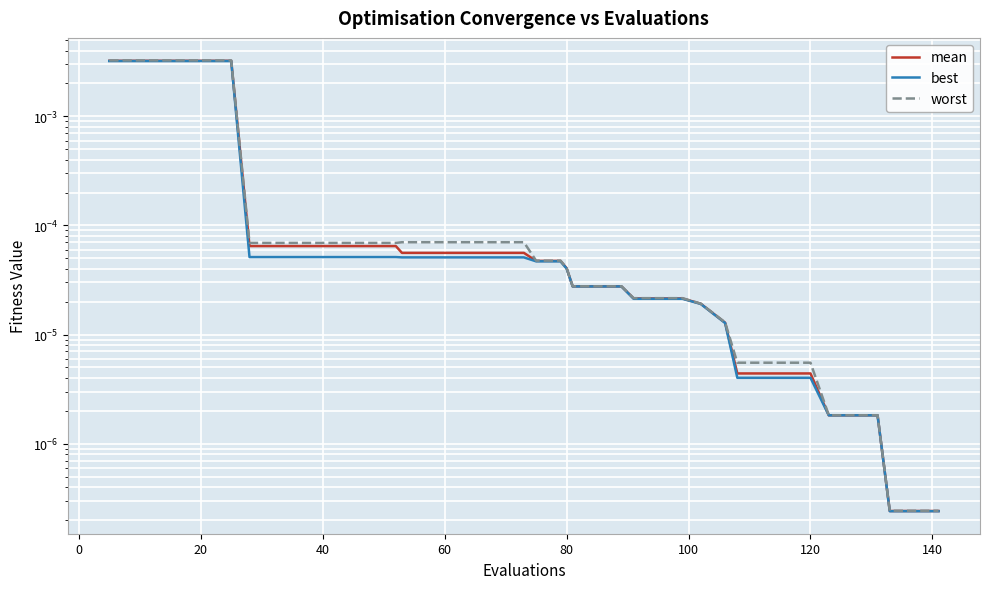

What are all the series names shown in the legend?

mean, best, worst